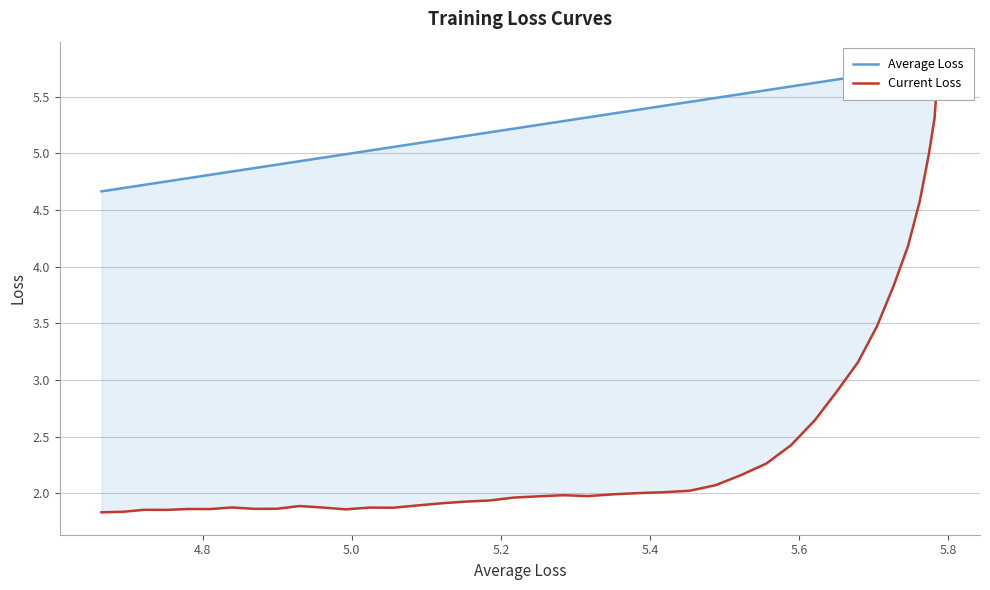

What is the smallest value displayed?

1.8